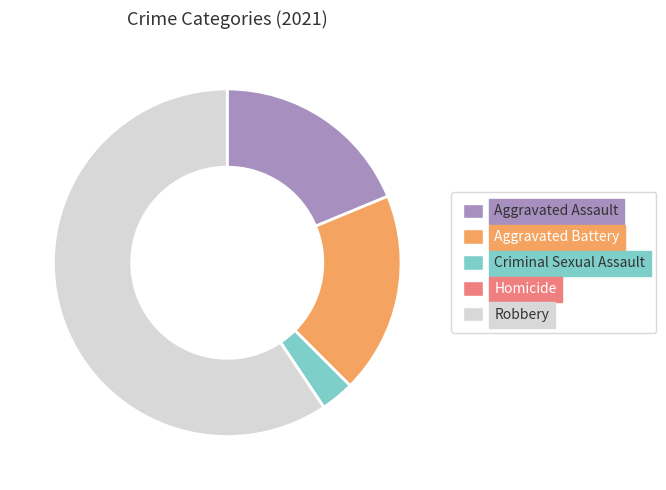

Is there a majority slice in this chart?

Yes